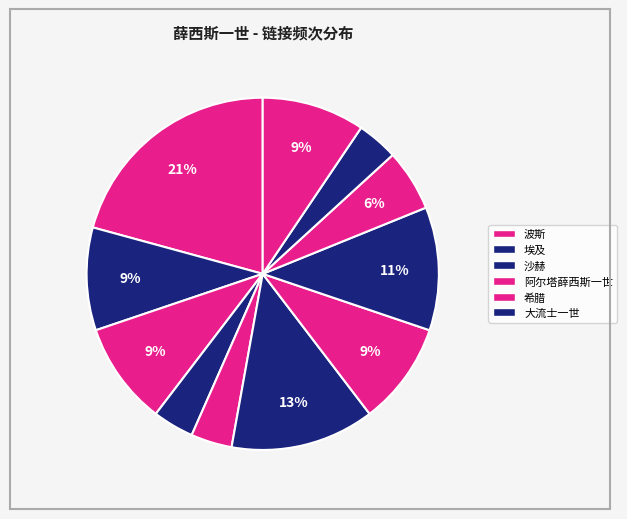

How many segments does this pie chart have?

11